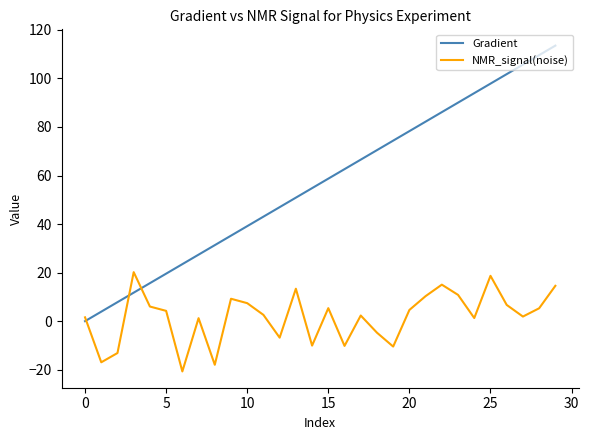

Which series has the largest range (max minus min)?

Gradient